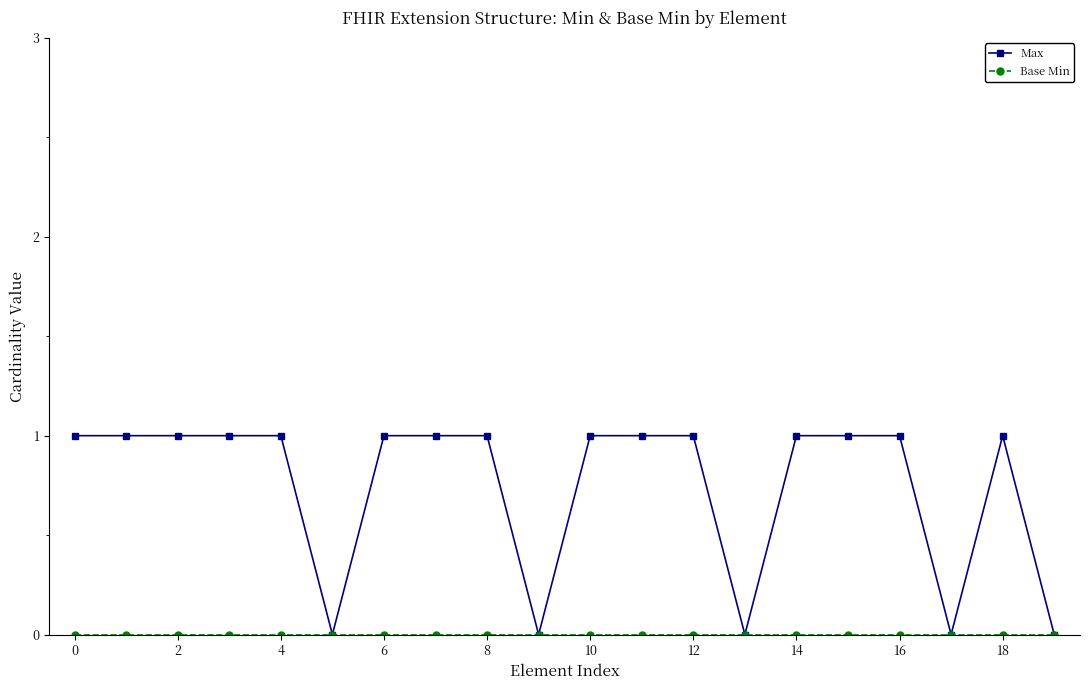

Which series has the widest spread of values?

Max